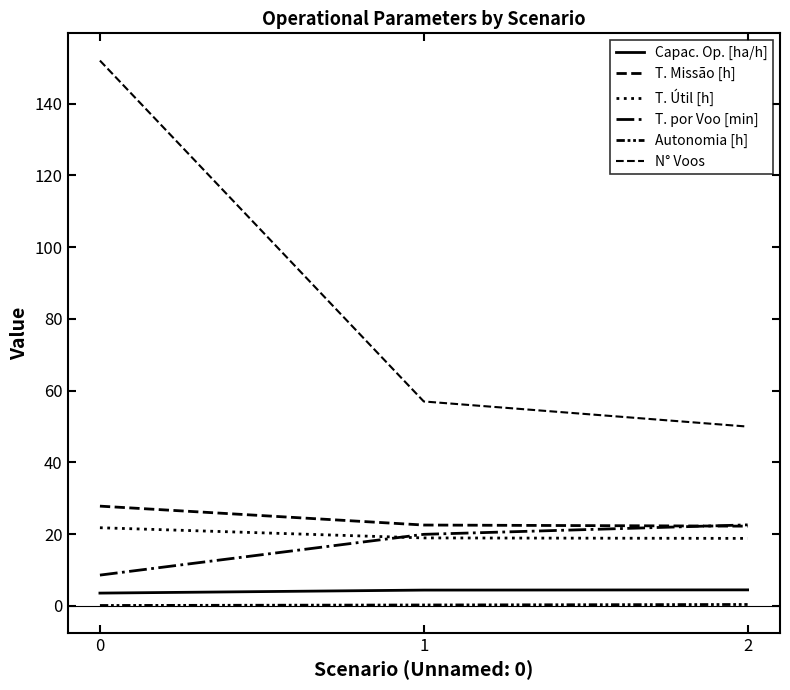

What is the average value of the Capac. Op. [ha/h] series?

4.2